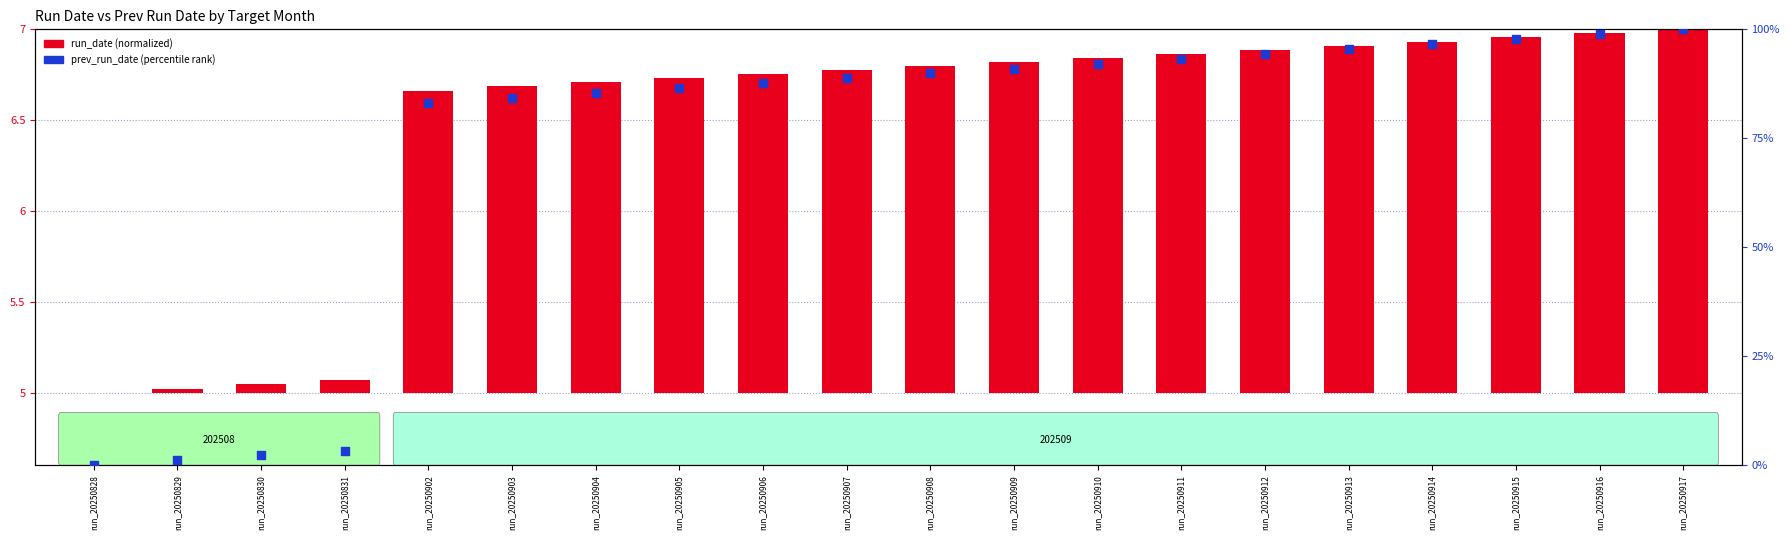

At which category is the sum across all series the highest?

run_20250917